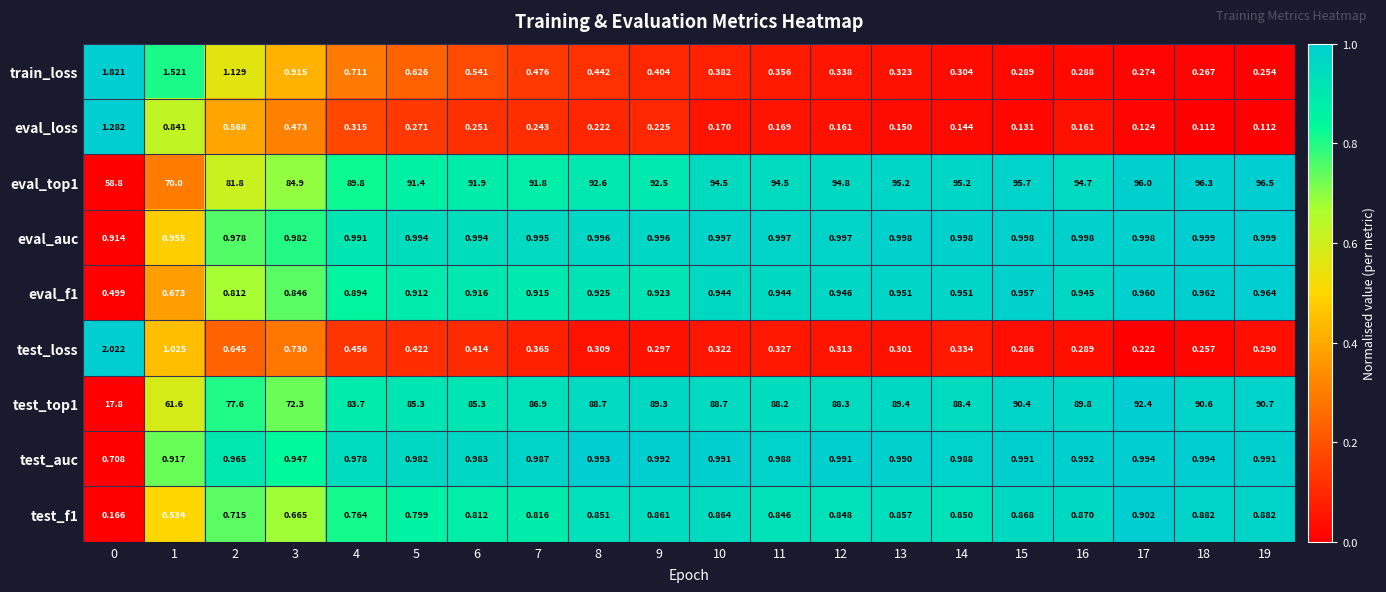

List the series in order of their peak value, lowest first.

test_f1, eval_f1, test_auc, eval_auc, eval_loss, train_loss, test_loss, test_top1, eval_top1